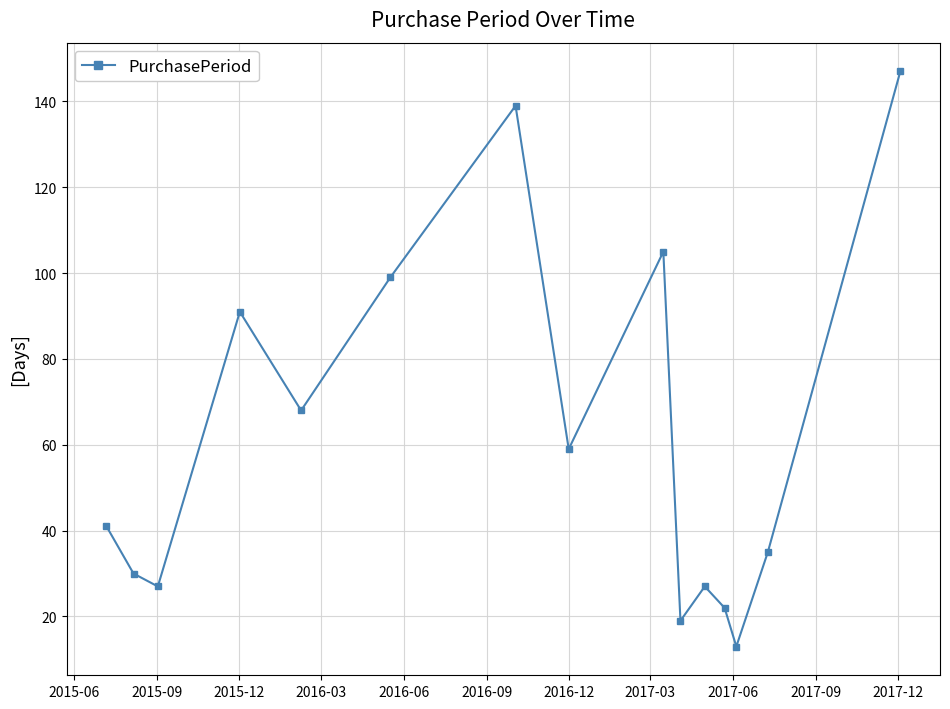

What is the average value?

61